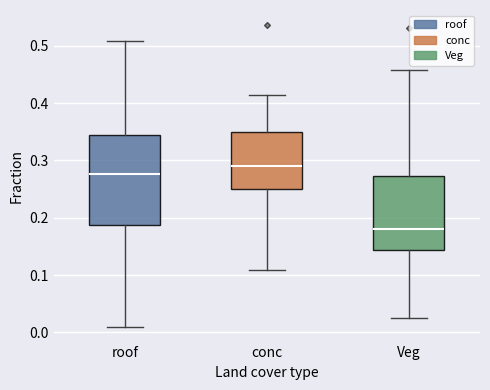

Where does the median line of the box for Veg sit on the y-axis? The values are not printed on the chart, so give them approximately, as read against the axis.

0.18